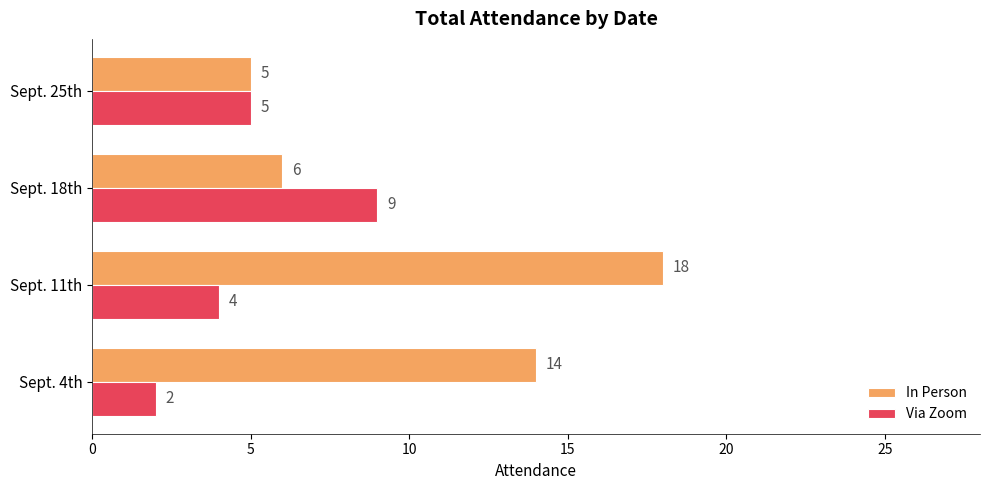

List the labels in order of In Person value, largest first.

Sept. 11th, Sept. 4th, Sept. 18th, Sept. 25th